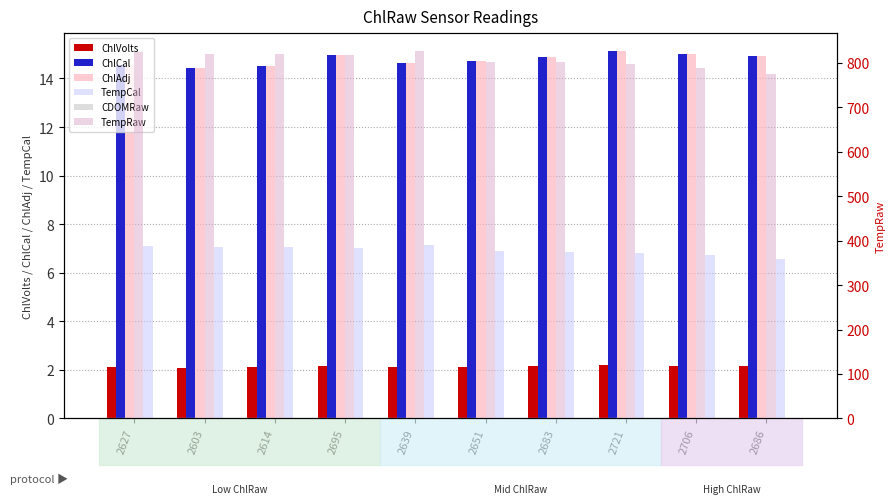

List the labels in order of TempRaw value, largest first.

2639, 2627, 2603, 2614, 2695, 2651, 2683, 2721, 2706, 2686